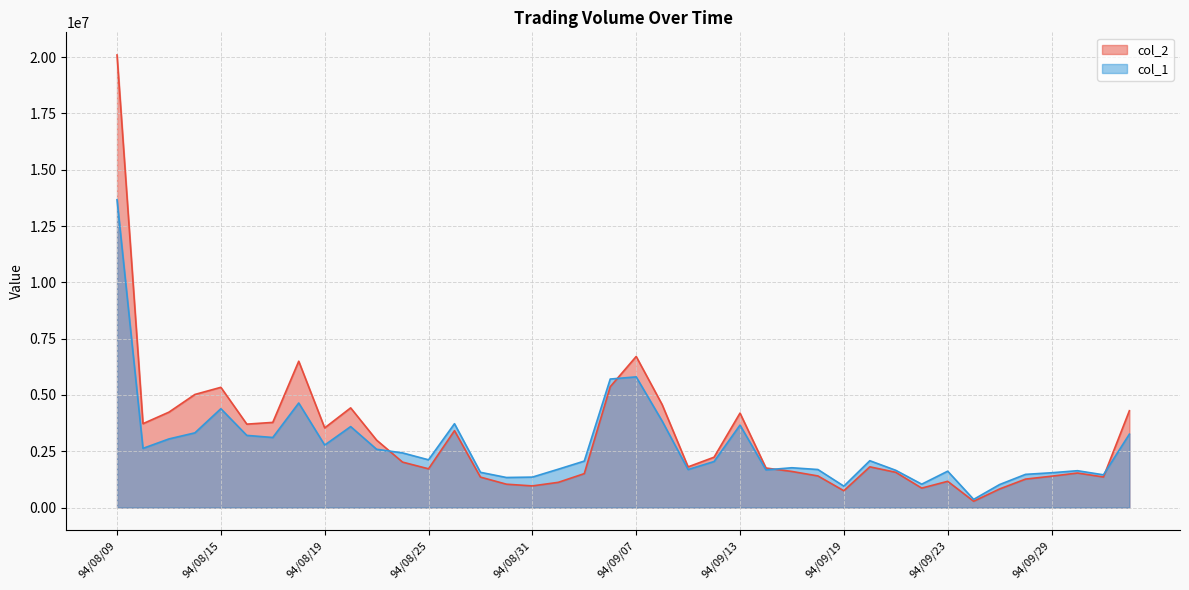

True or false: col_1 has a value of 2409489 at 94/09/28.

False